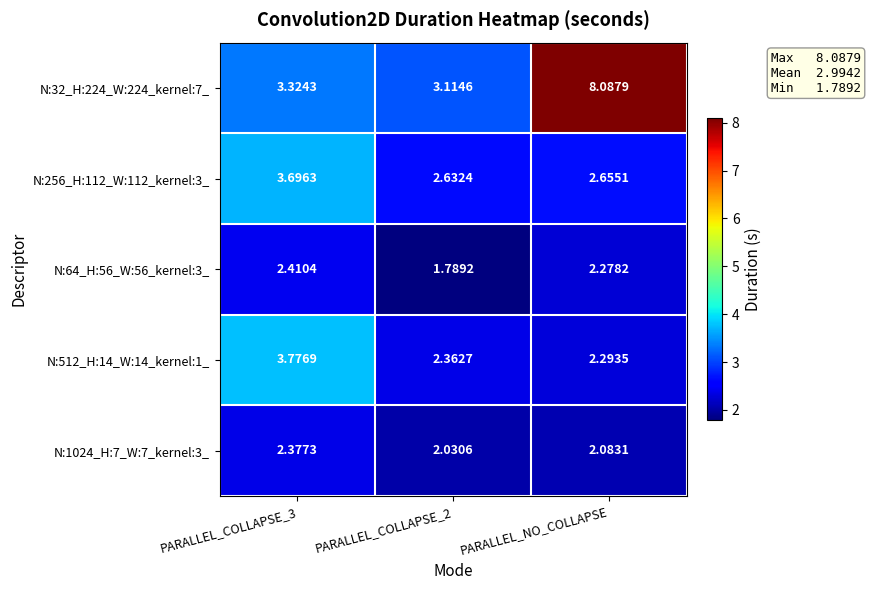

What is the difference between the highest and lowest values at PARALLEL_COLLAPSE_2?

1.3